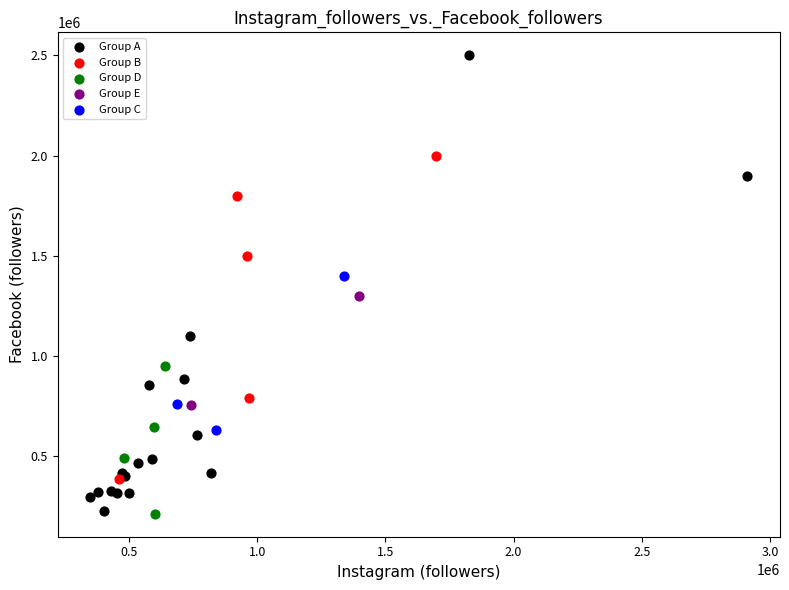

What are all the series names shown in the legend?

Group A, Group B, Group D, Group E, Group C